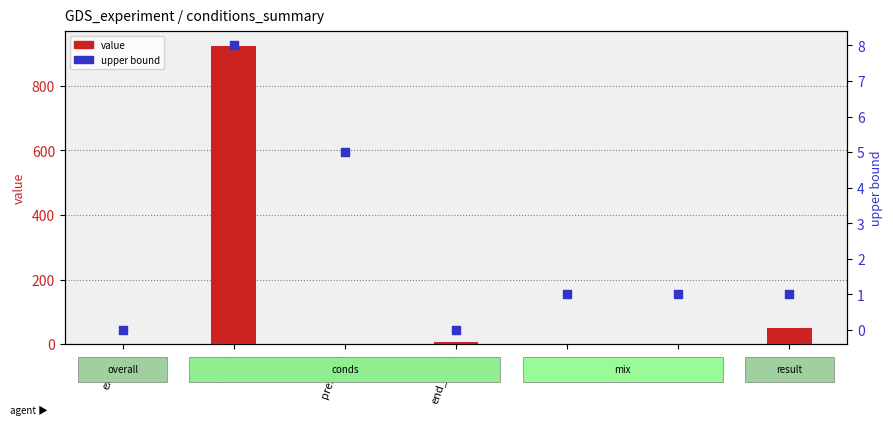

Which series has the widest spread of Y values?

value